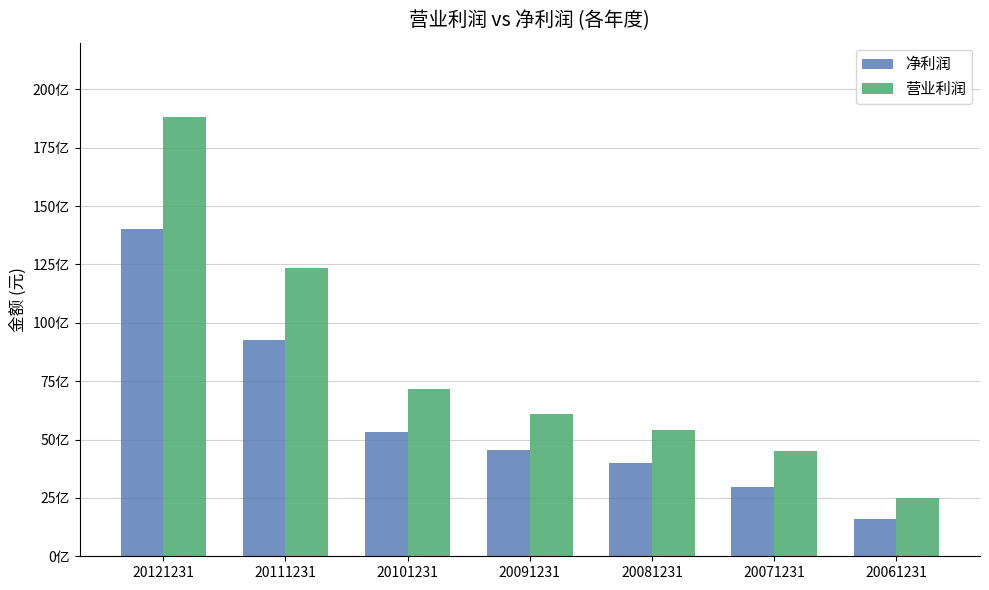

Does the chart contain stacked bars?

No